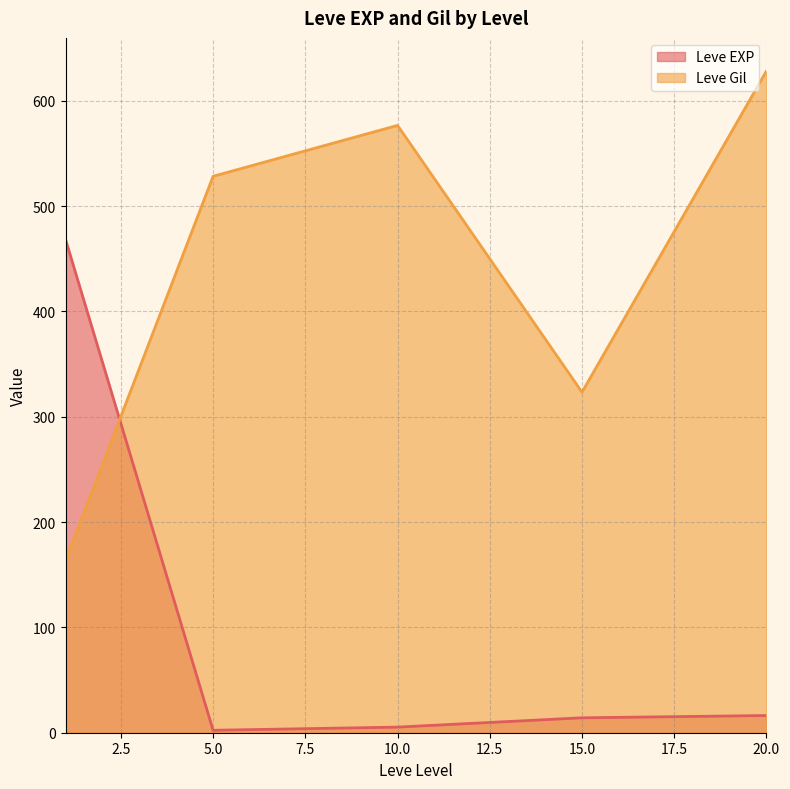

What is the sum of all Leve Gil values?

2220.2